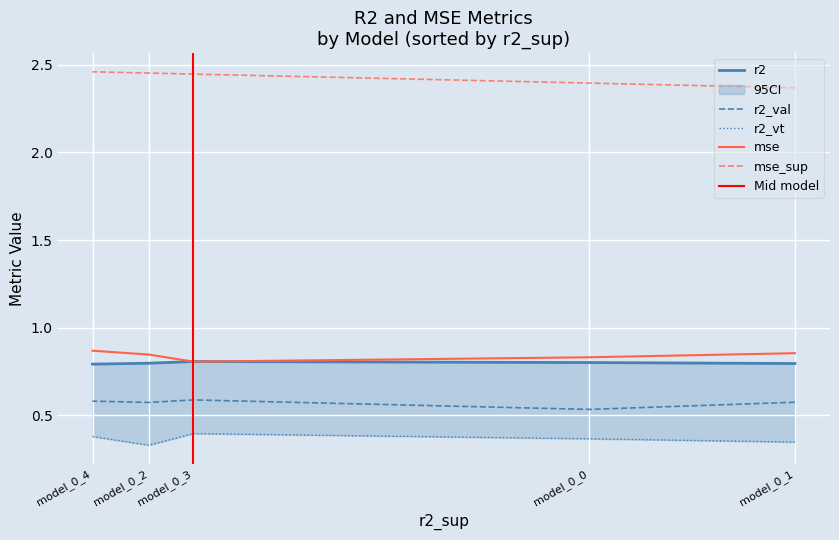

True or false: mse_sup and r2_val intersect in this chart.

False